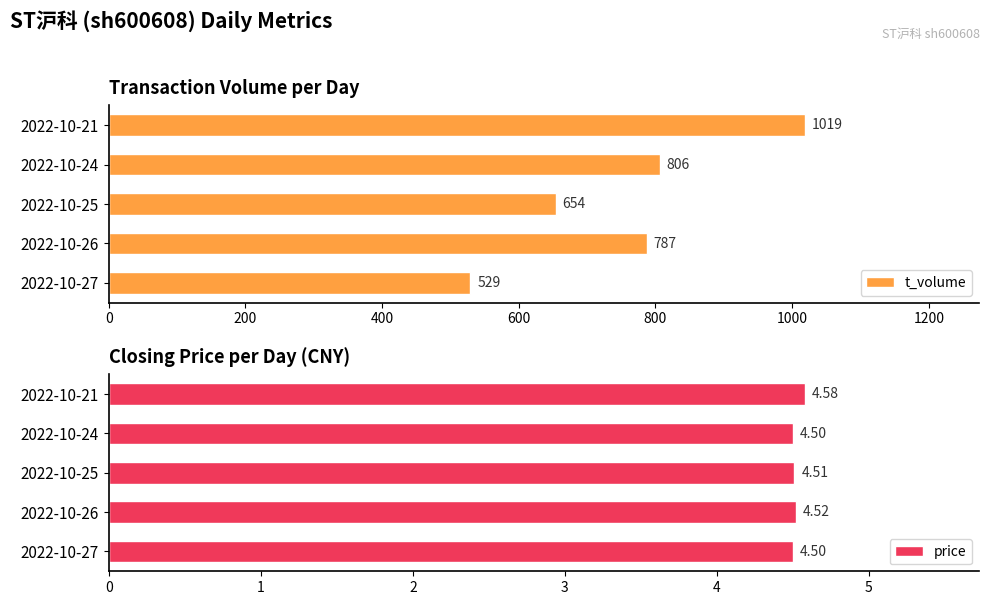

At which label is t_volume closest to 774?

2022-10-26